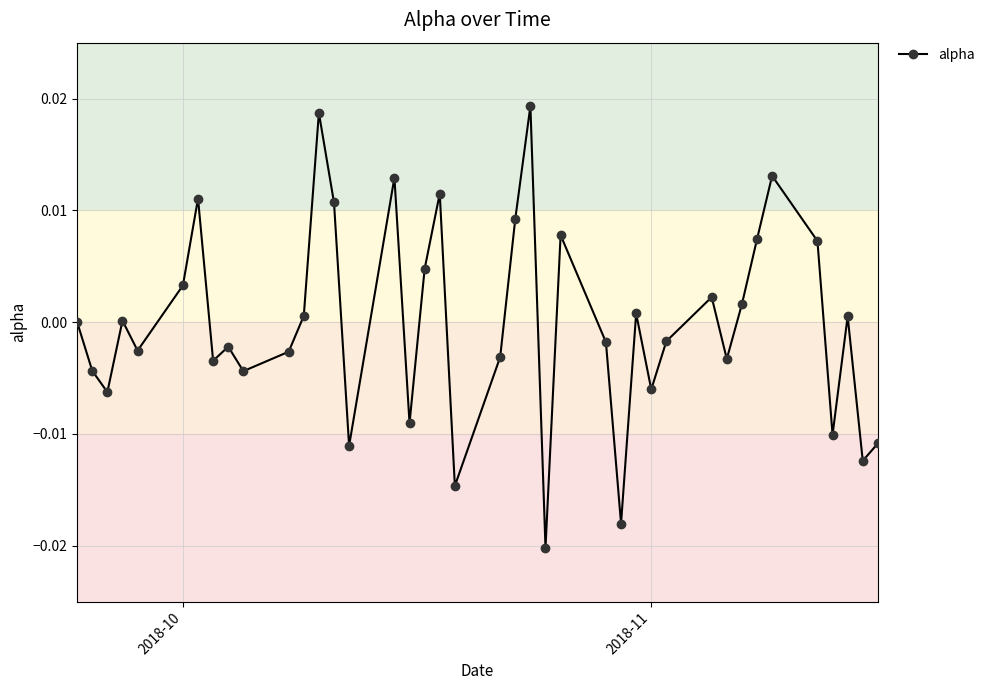

Count the number of data series in this chart.

1